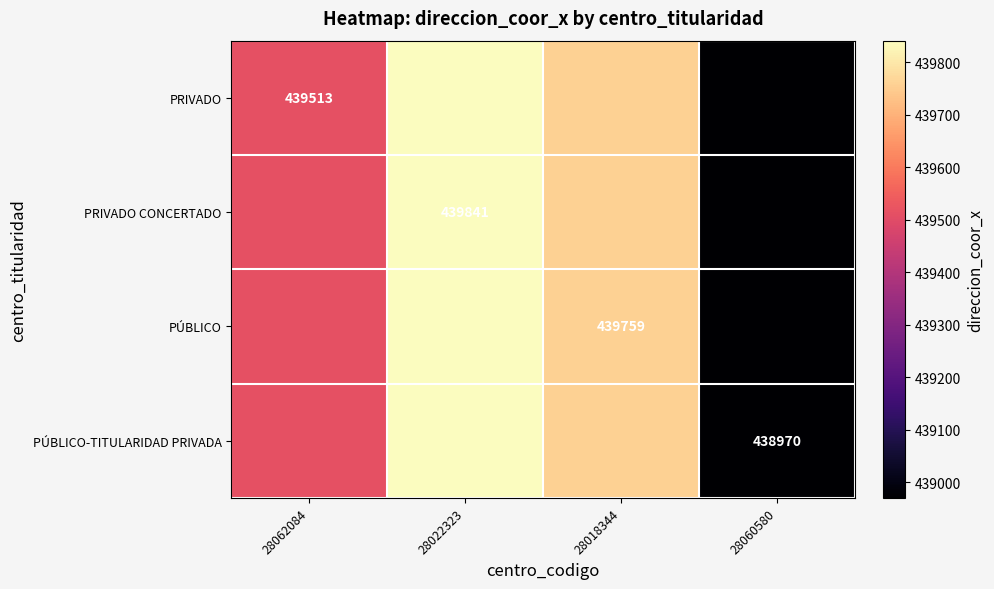

True or false: PRIVADO has a value of 248968 at 28062084.

False